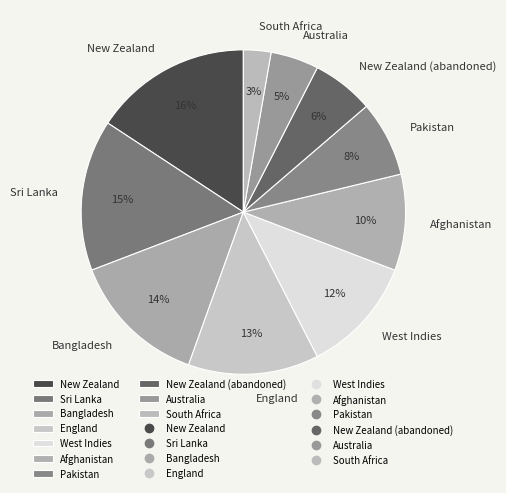

Do Sri Lanka and West Indies together represent more than half of the pie?

No